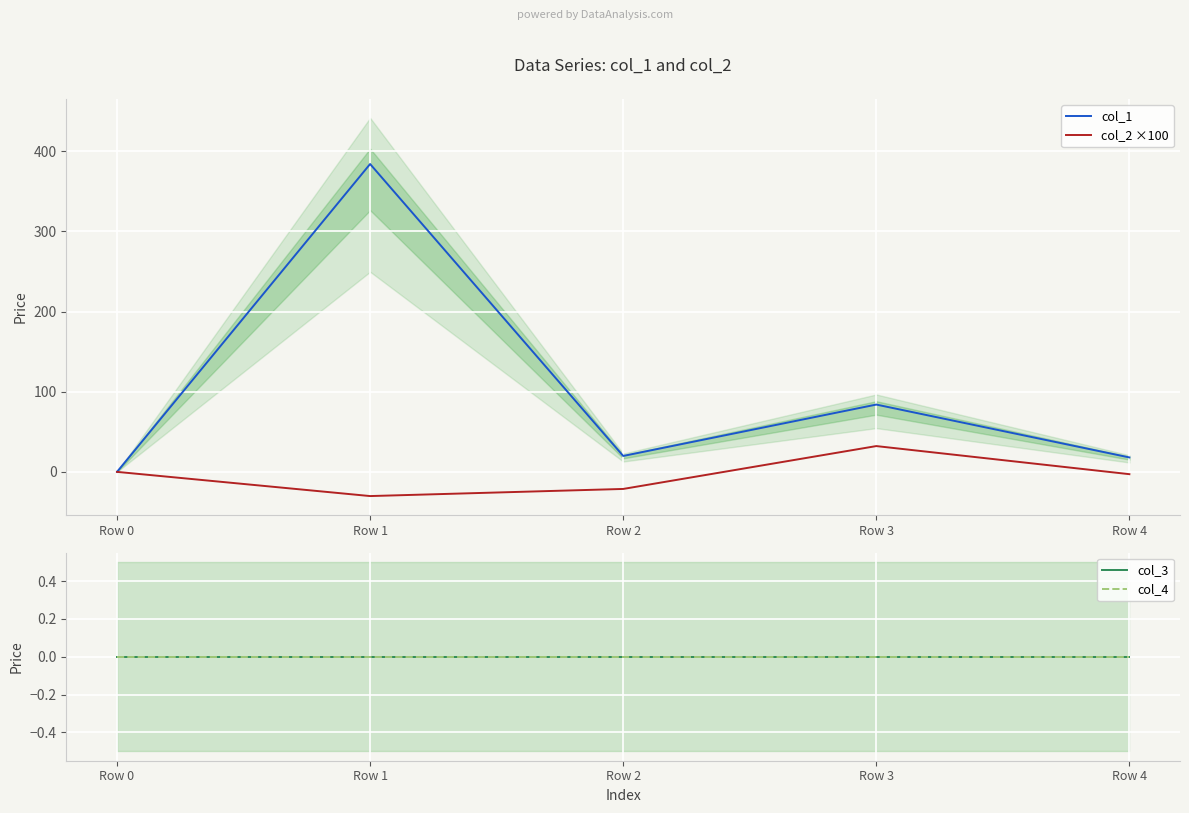

Which label corresponds to the smallest value in the chart?

Row 1